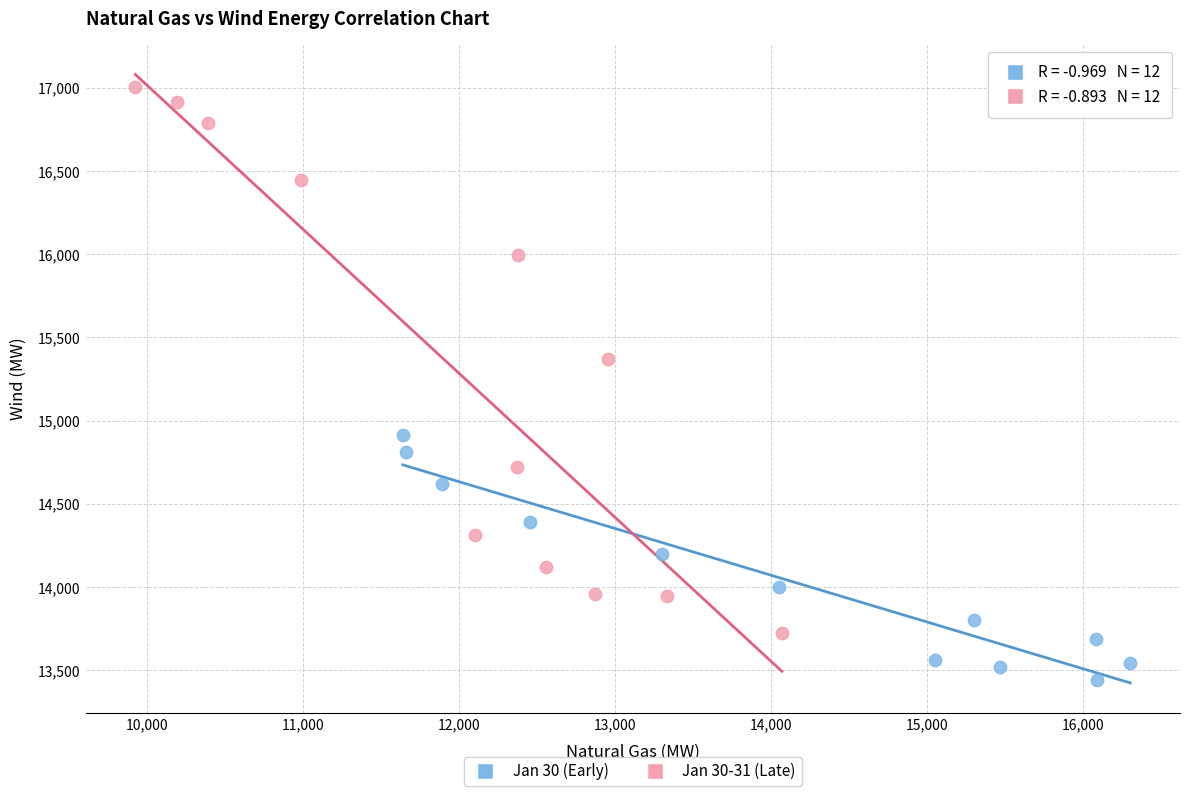

What are all the series names shown in the legend?

Jan 30 (Early), Jan 30-31 (Late)